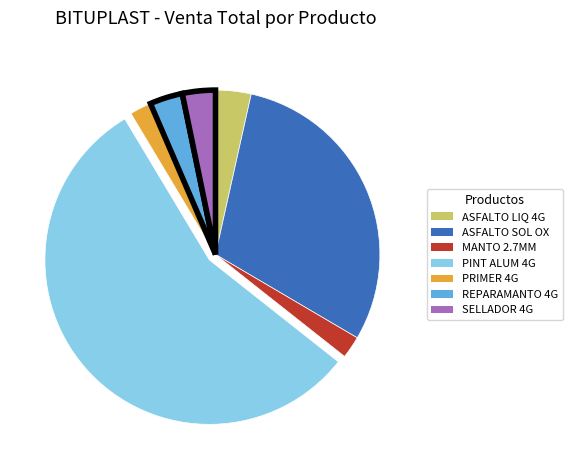

Count the number of slices in the pie.

7